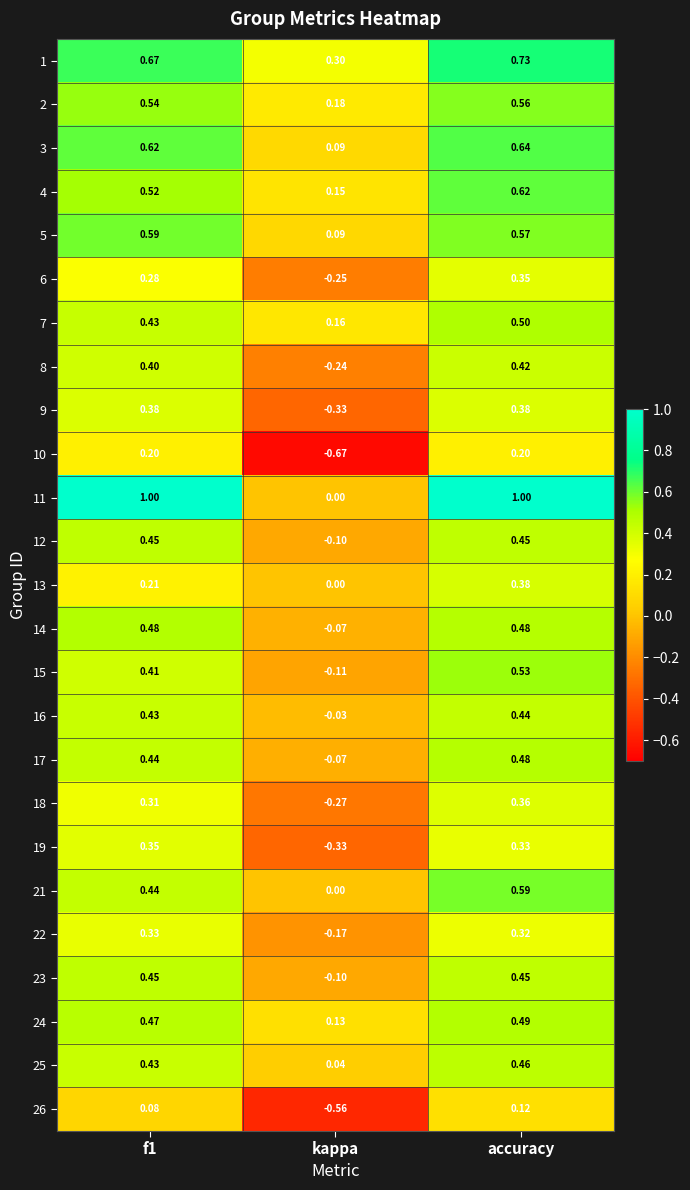

What is the greatest value displayed?

1.0